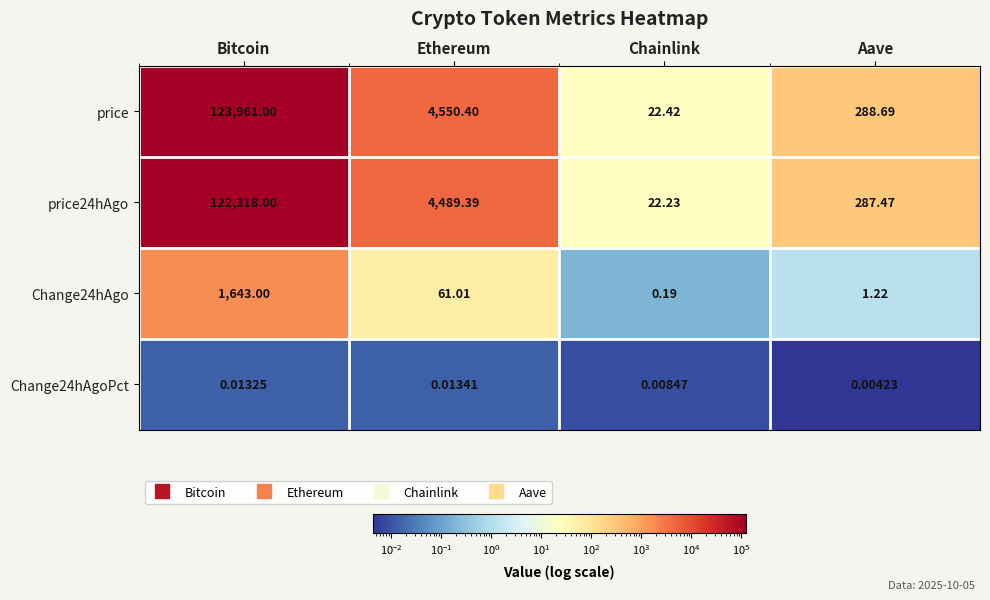

Which label corresponds to the smallest value in the chart?

Aave